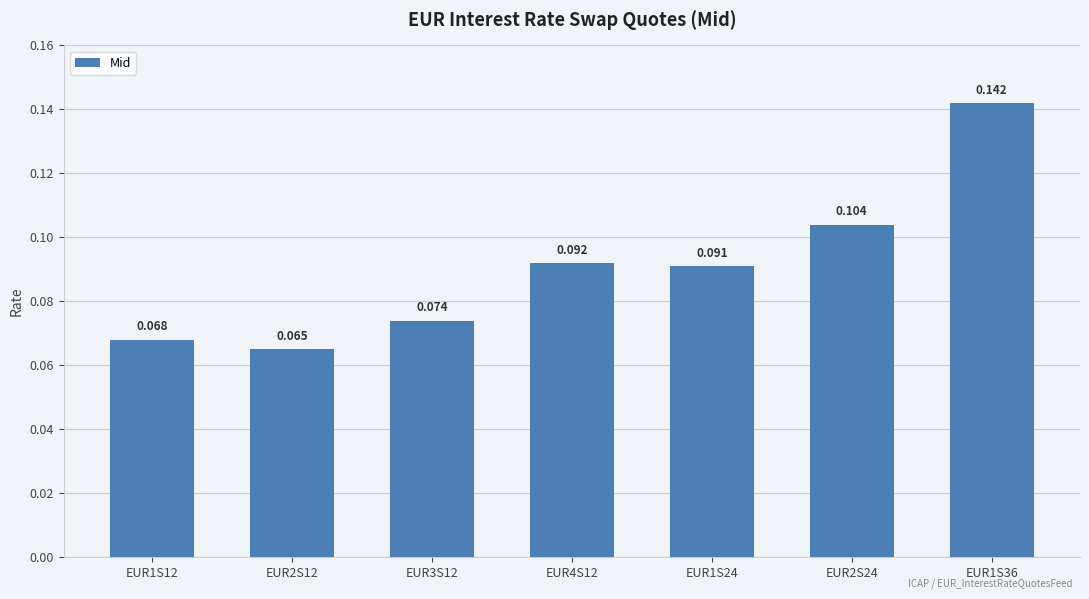

Rank the categories by value from lowest to highest.

EUR2S12, EUR1S12, EUR3S12, EUR1S24, EUR4S12, EUR2S24, EUR1S36